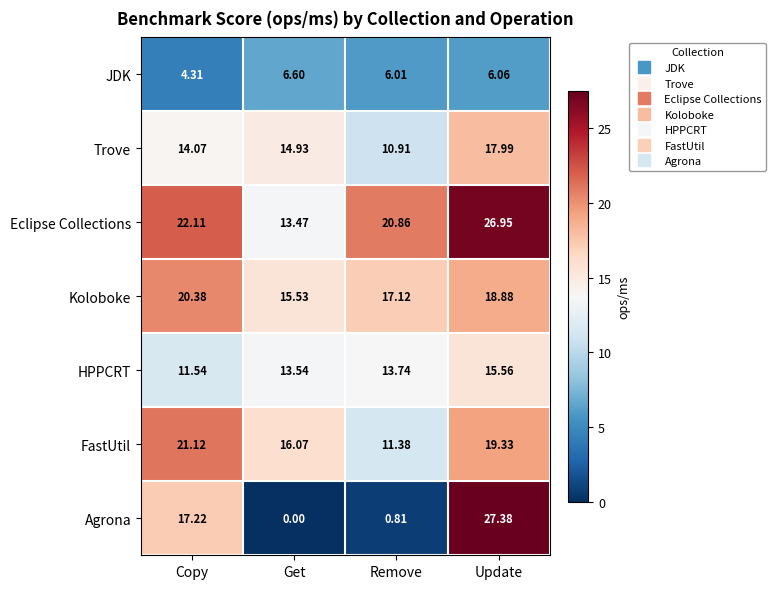

At which label is FastUtil closest to 16?

Get